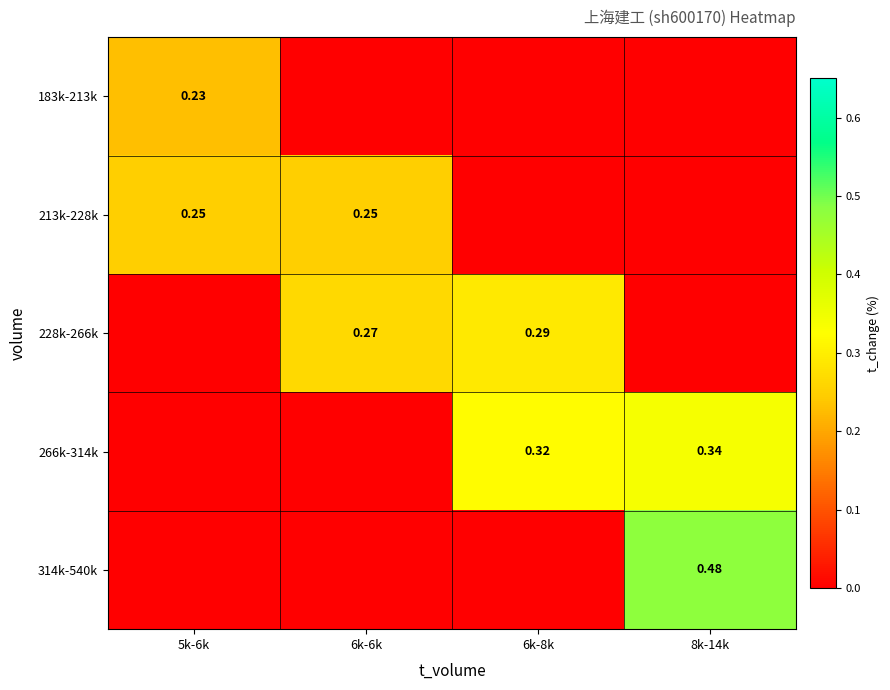

Which label corresponds to the largest value in the chart?

8k-14k